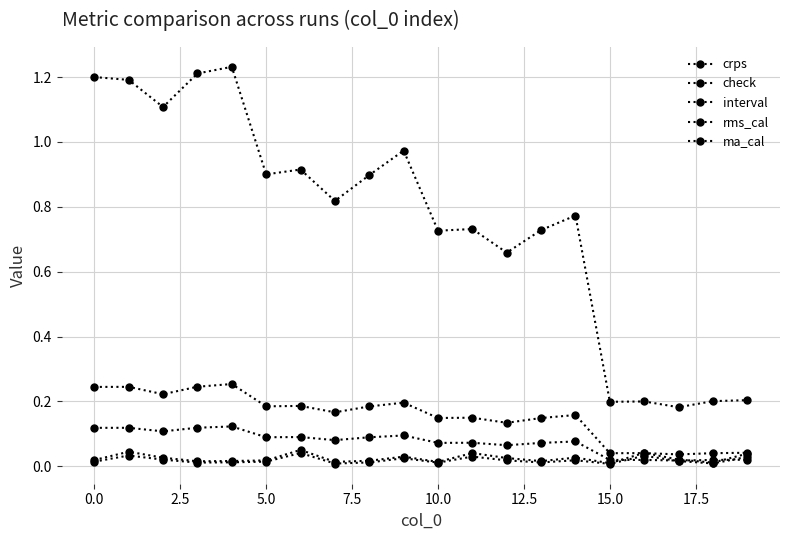

How many lines are shown in the chart?

5